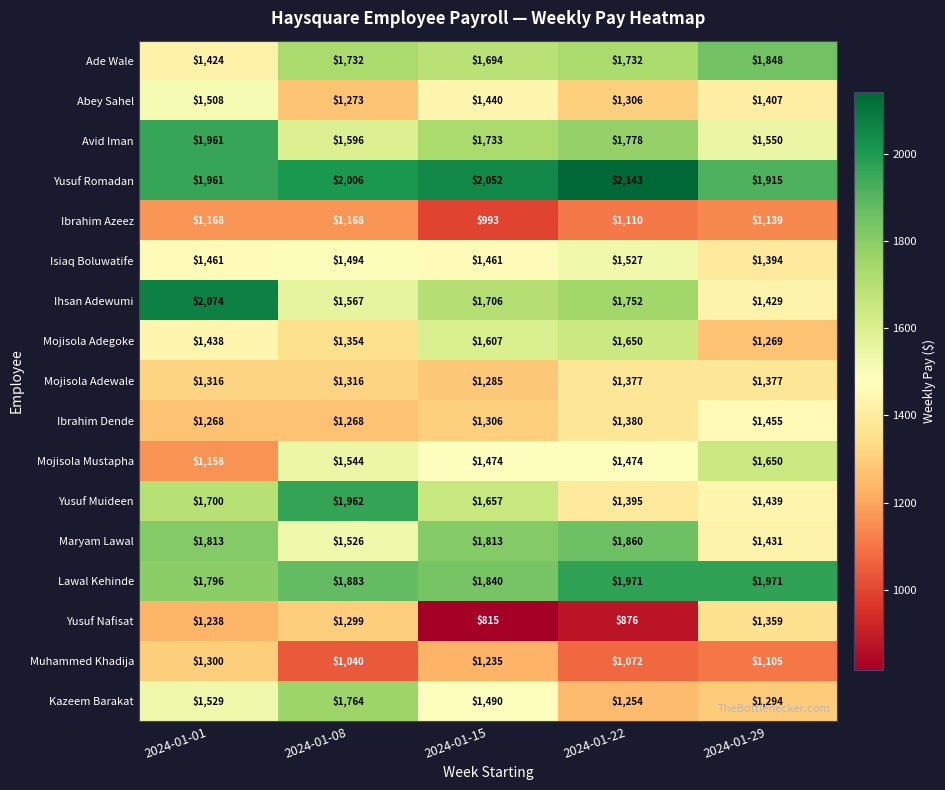

Which label corresponds to the smallest value in the chart?

2024-01-15